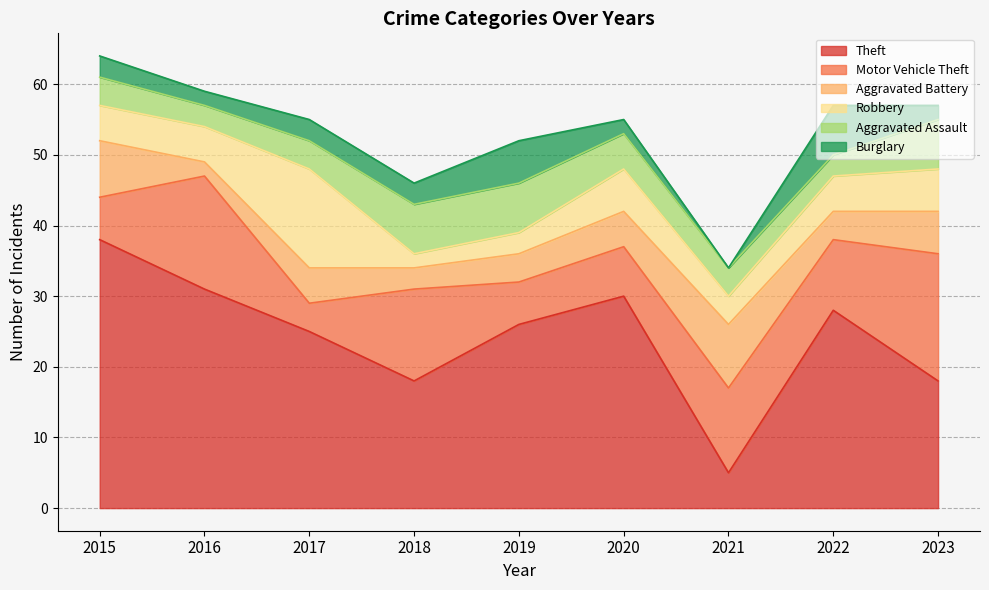

True or false: Theft and Aggravated Assault intersect in this chart.

False